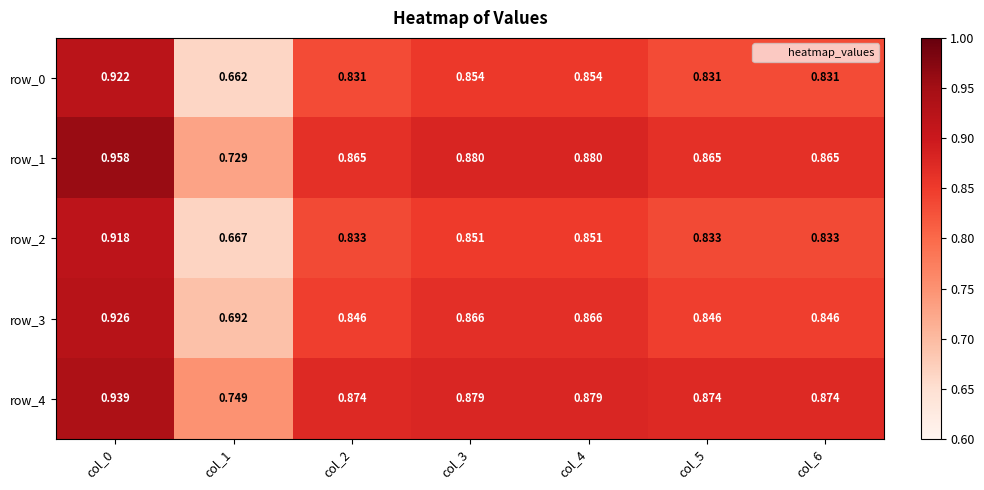

Is the value of row_2 at col_1 greater than the value of row_4 at col_0?

No